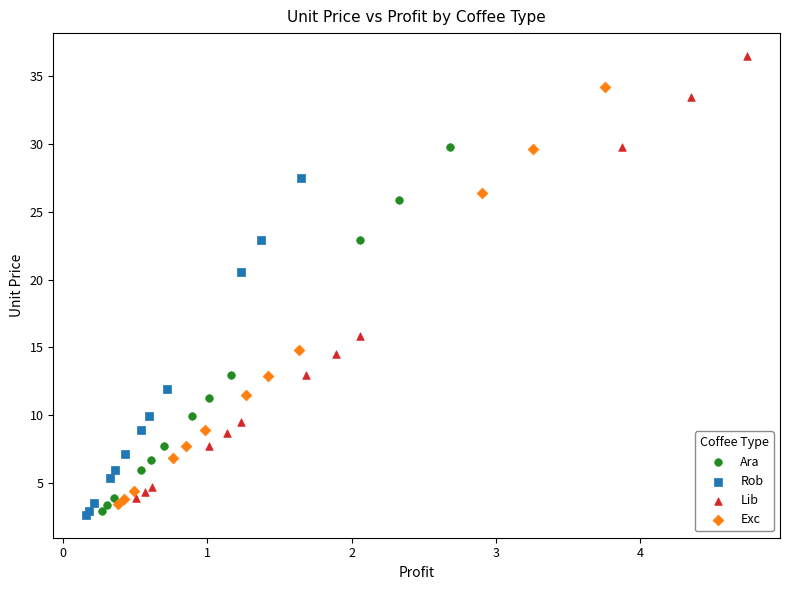

Which series reaches the maximum Y coordinate?

Lib